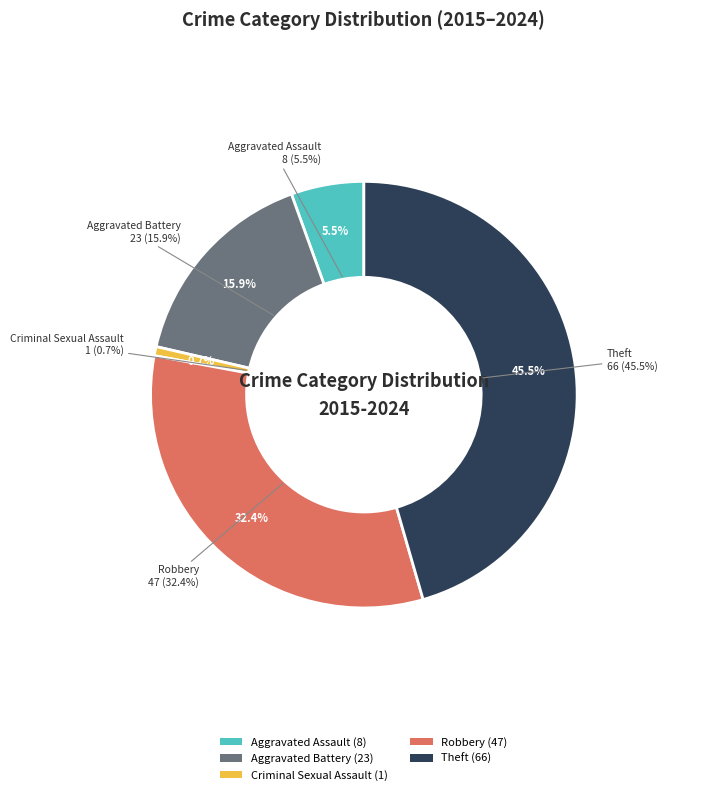

Rank the categories by value from lowest to highest.

Criminal Sexual Assault, Aggravated Assault, Aggravated Battery, Robbery, Theft